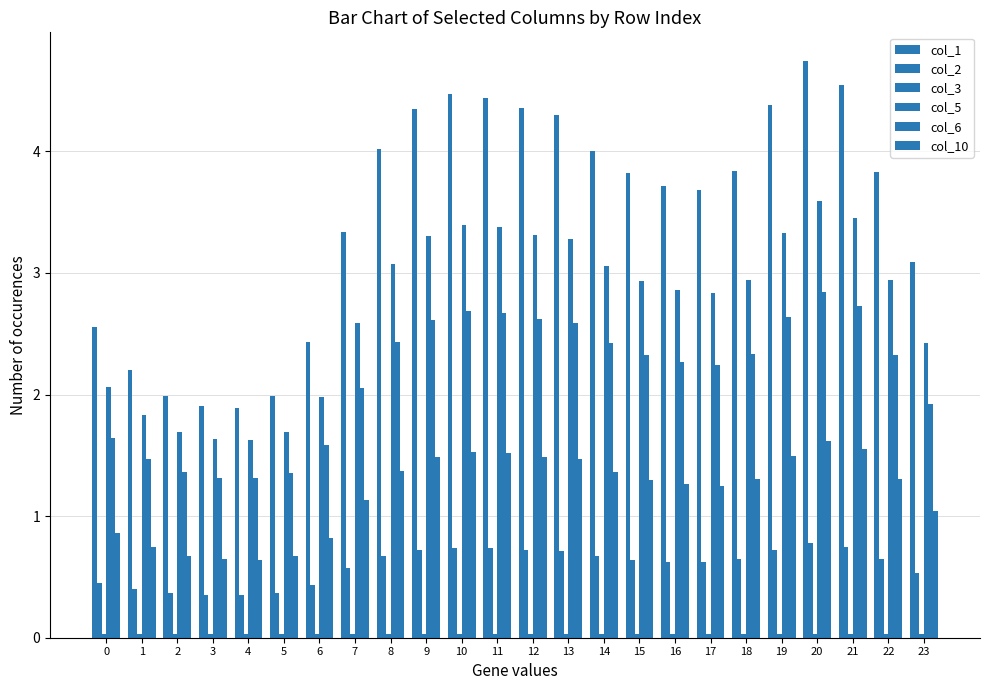

How many bars are there in each group?

6